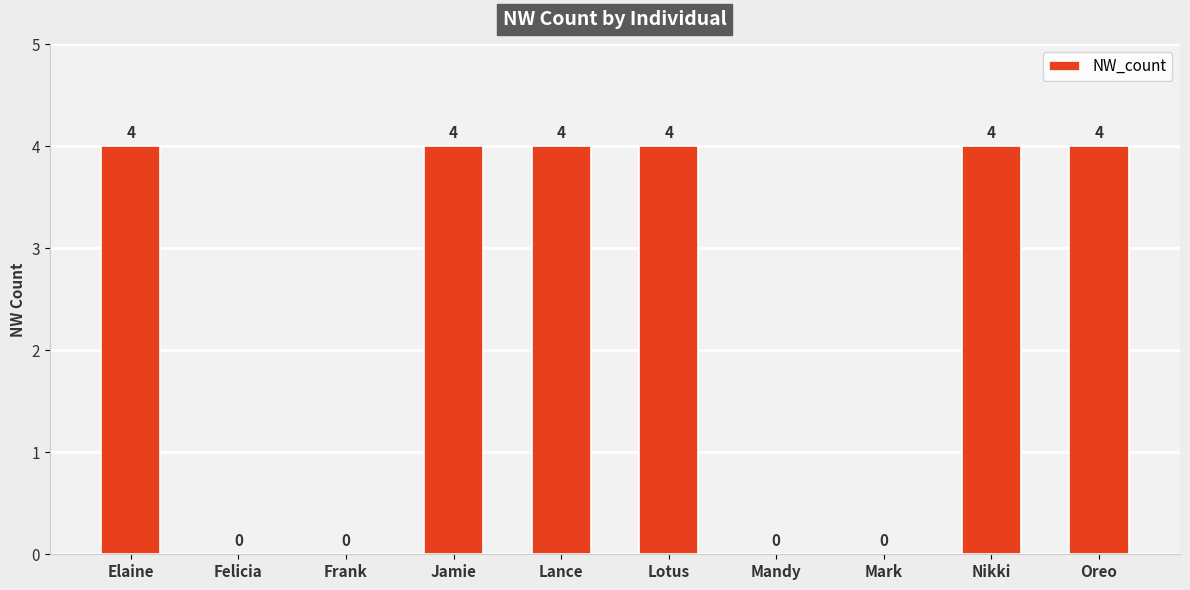

What is the difference between the values at Felicia and Nikki?

4